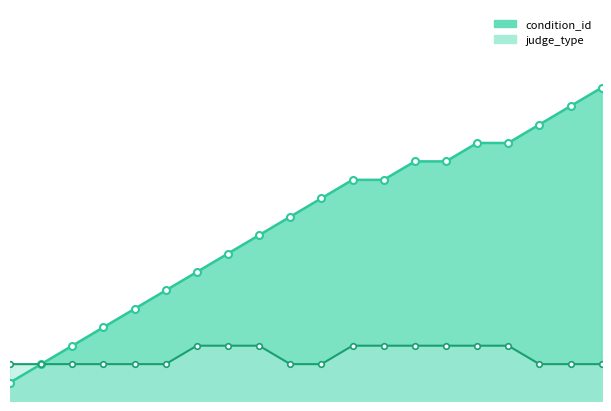

Which series has the largest total across all categories?

condition_id